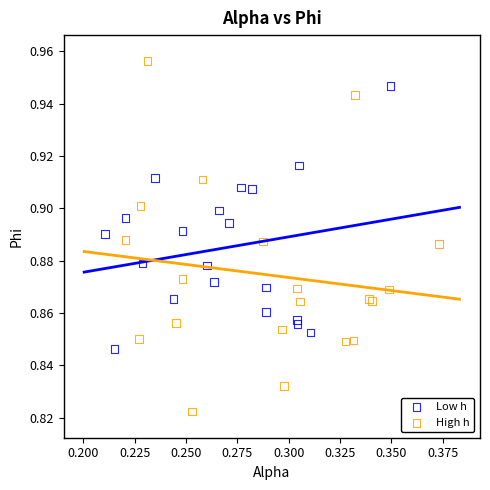

Which series reaches the maximum Y coordinate?

High h